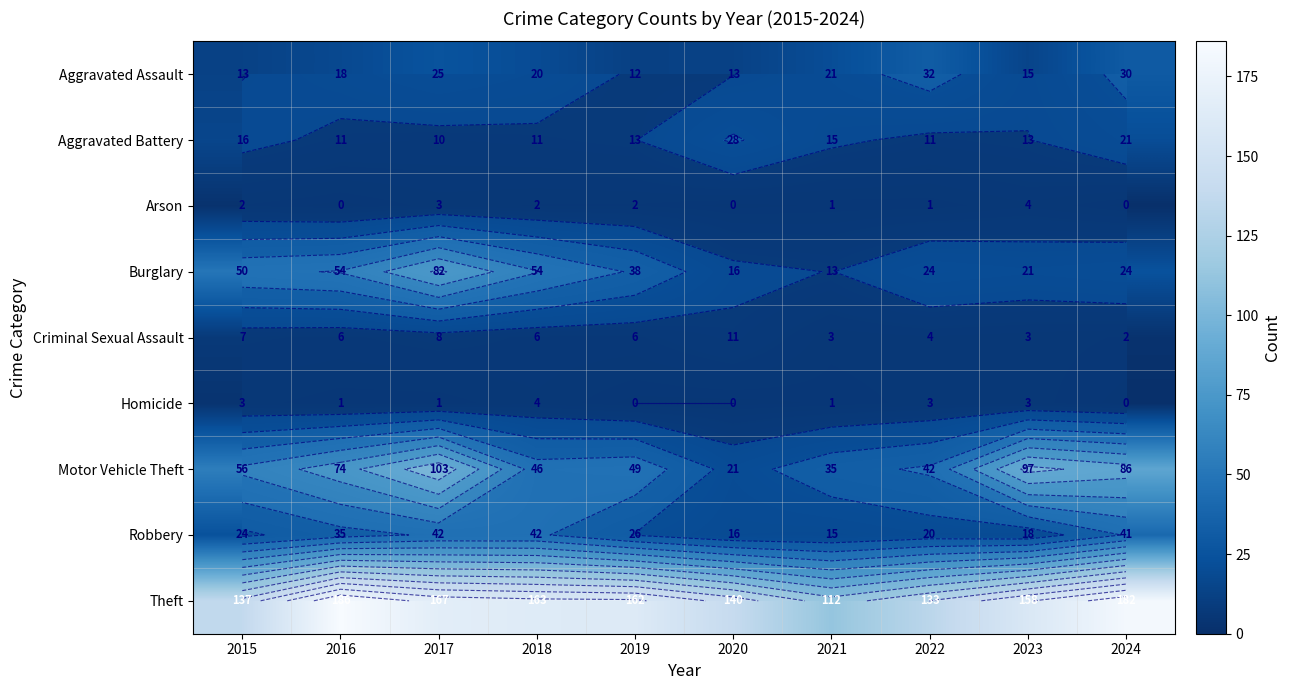

Which category has the highest value in the Arson series?

2023